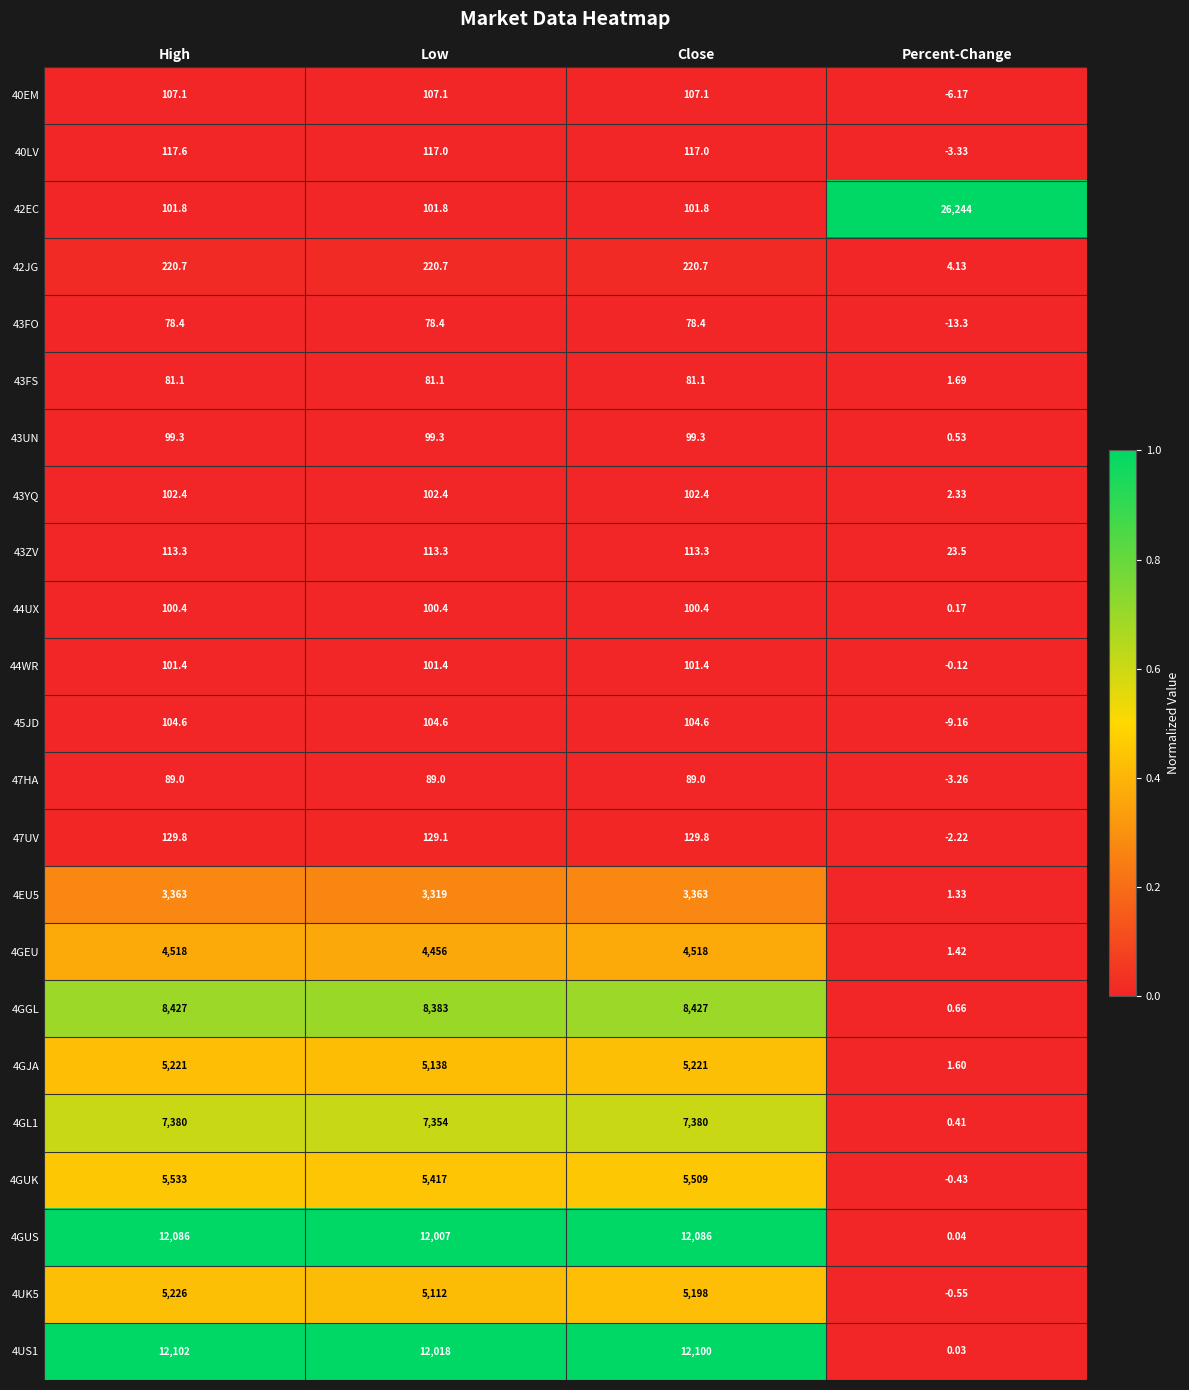

Is the value of 4UK5 at Close greater than the value of 40EM at High?

Yes